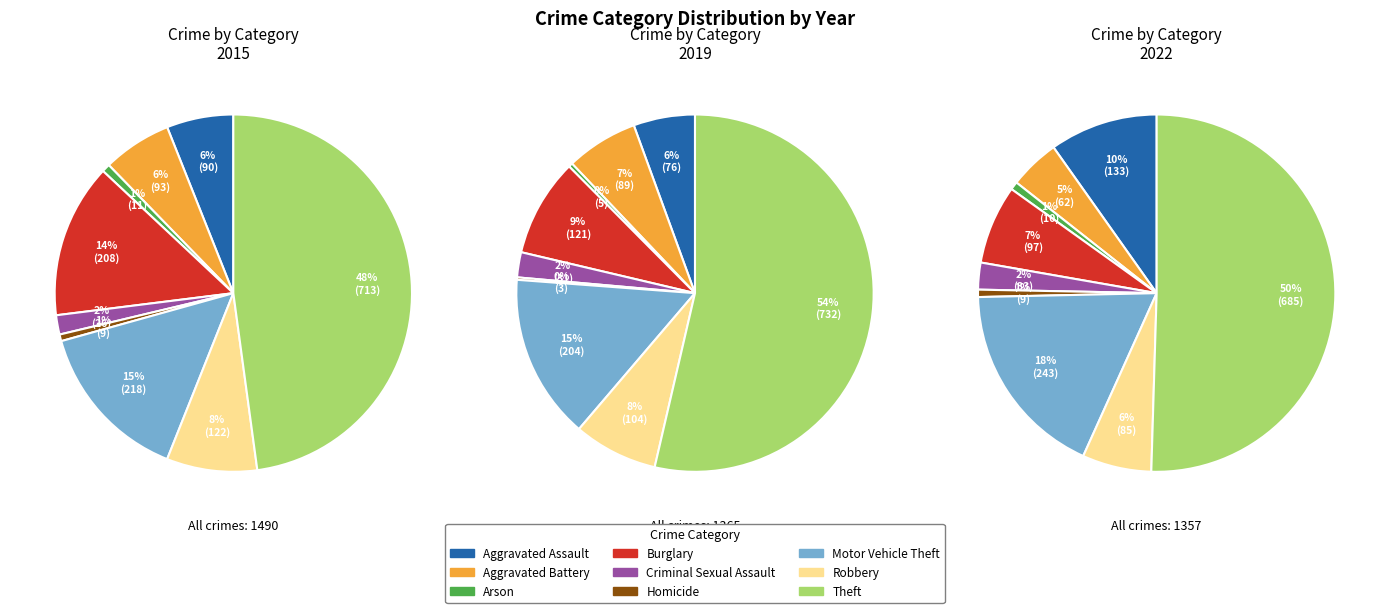

Which category accounts for the majority?

Theft